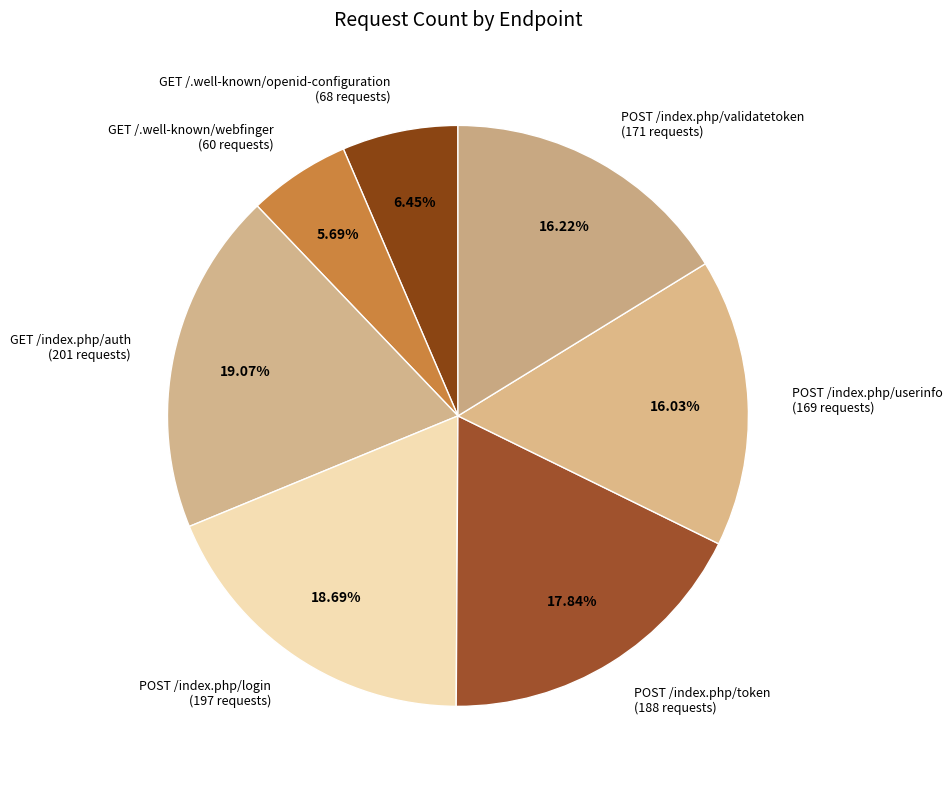

To the nearest percent, what percentage of the pie is POST /index.php/token?

18%